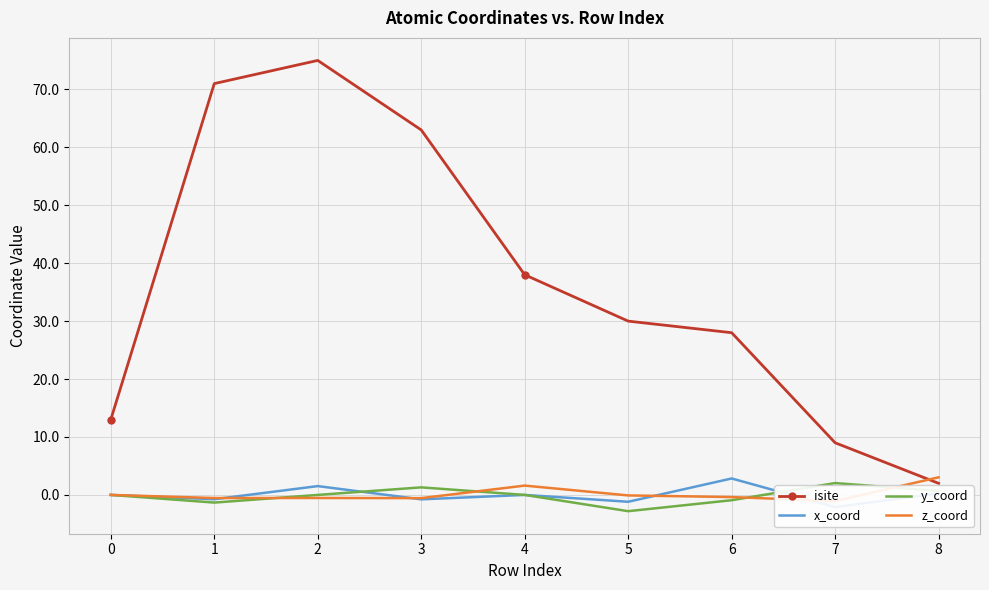

The value of isite at 5 is 48.8. True or false?

False